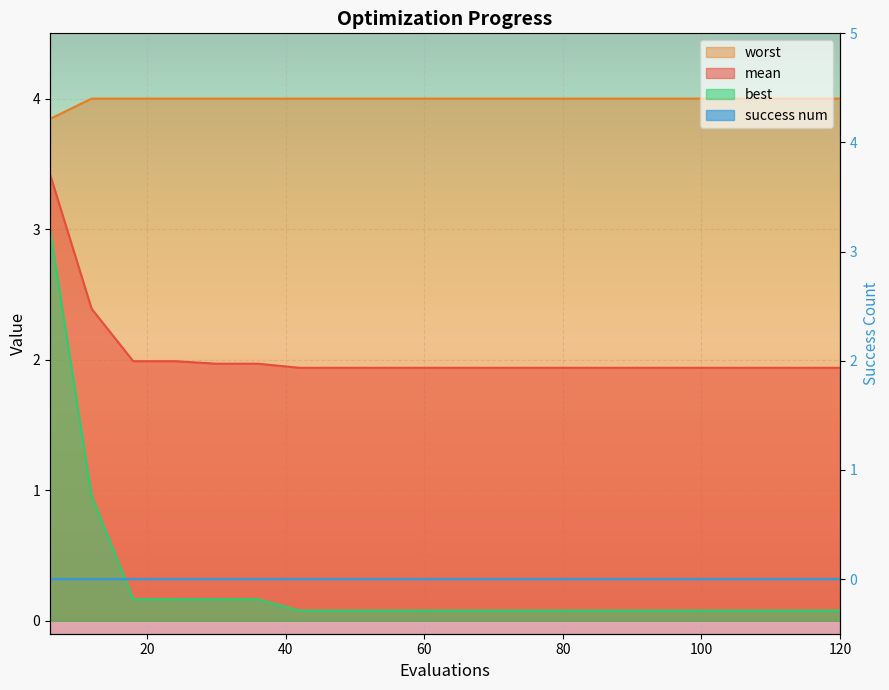

True or false: best and worst intersect in this chart.

False